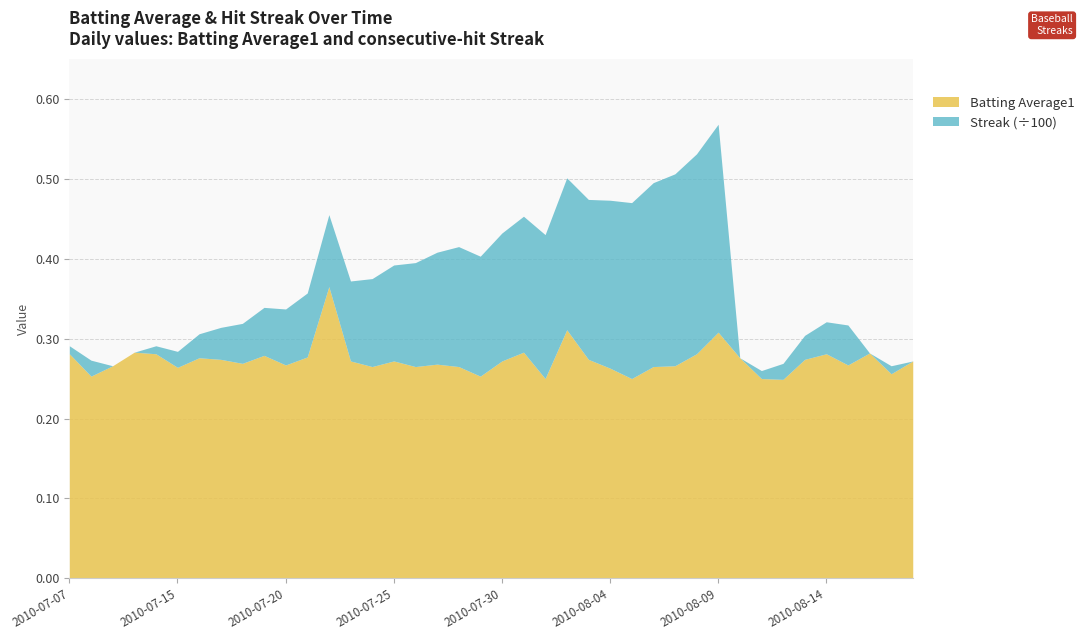

Between 2010-07-26 and 2010-07-30, which series saw the biggest shift?

Streak